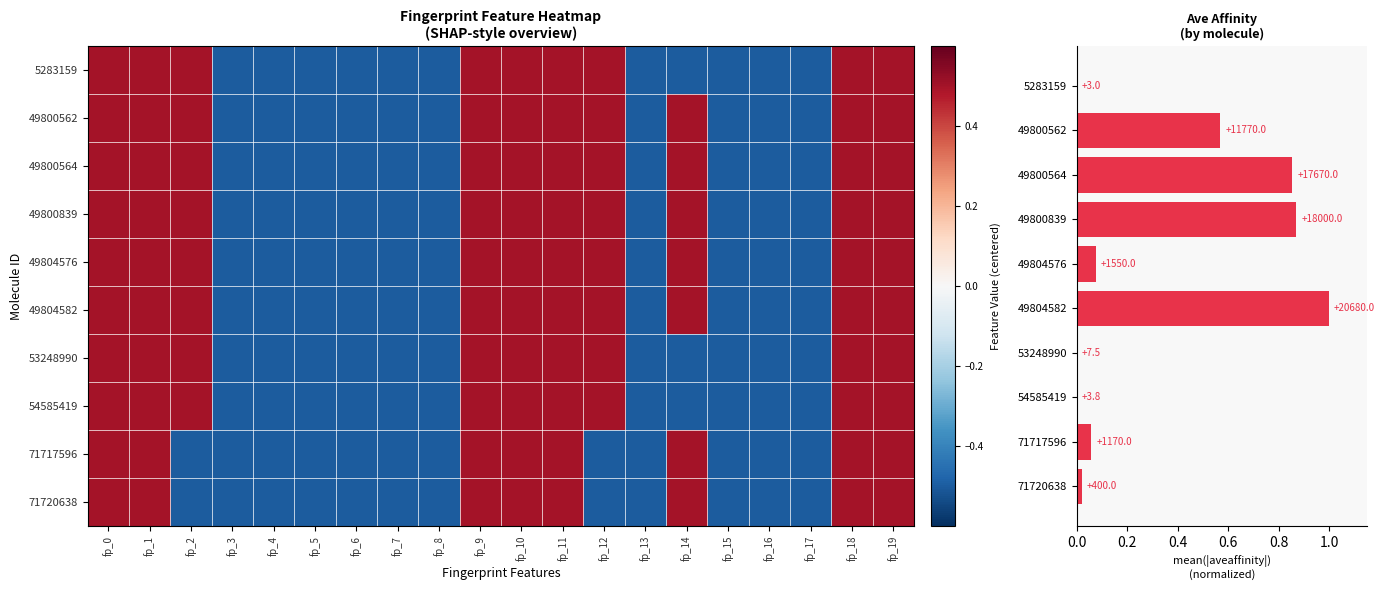

Rank the series by their maximum value, from lowest to highest.

5283159, 49800562, 49800564, 49800839, 49804576, 49804582, 53248990, 54585419, 71717596, 71720638